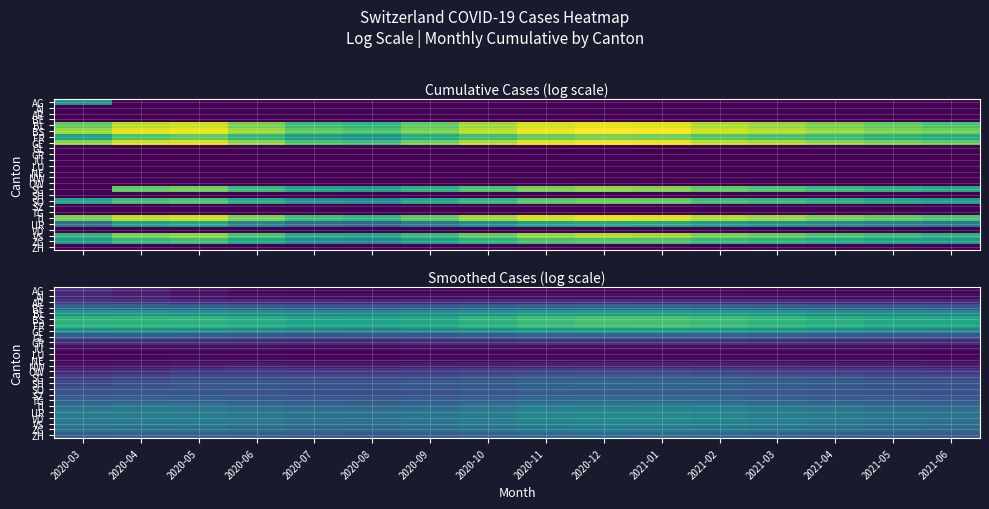

Which series has the largest total across all categories?

BS